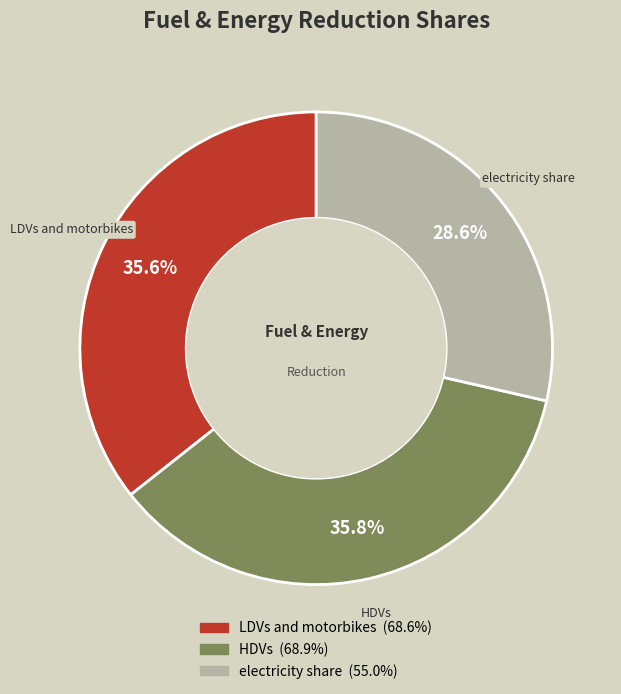

Does electricity share account for over 50% of the chart?

No